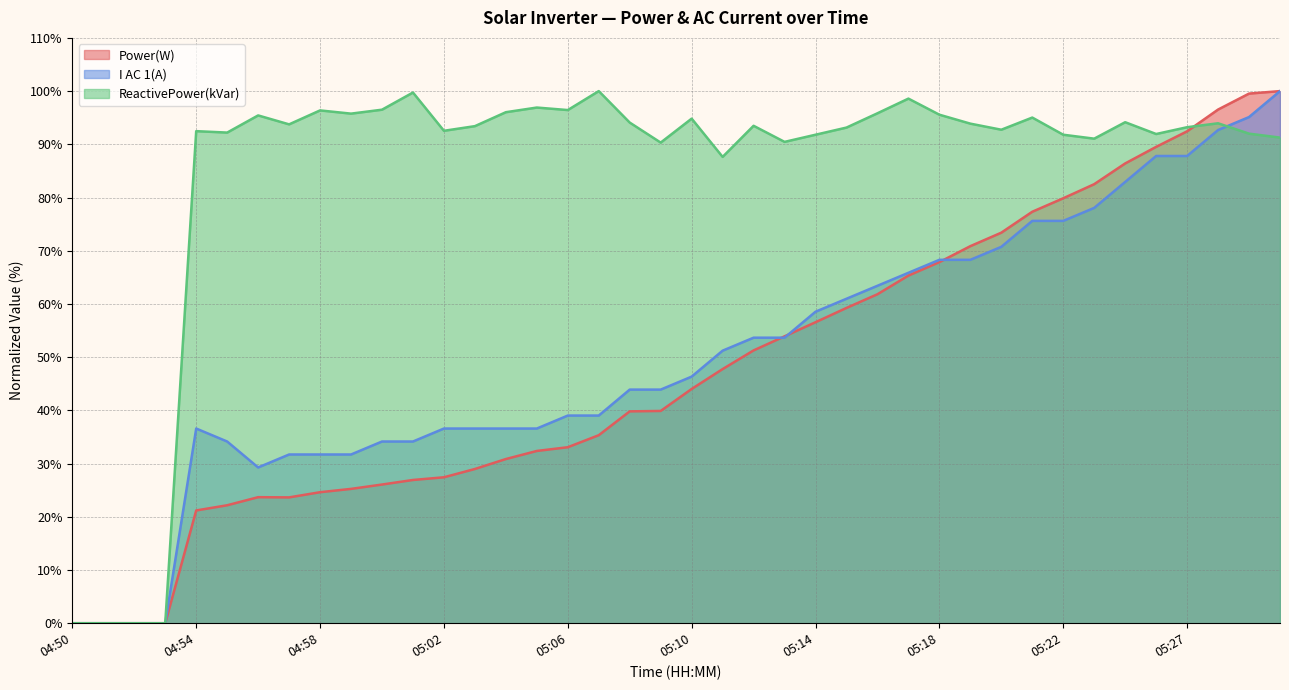

What is the label of the 31st point from the right?

04:59